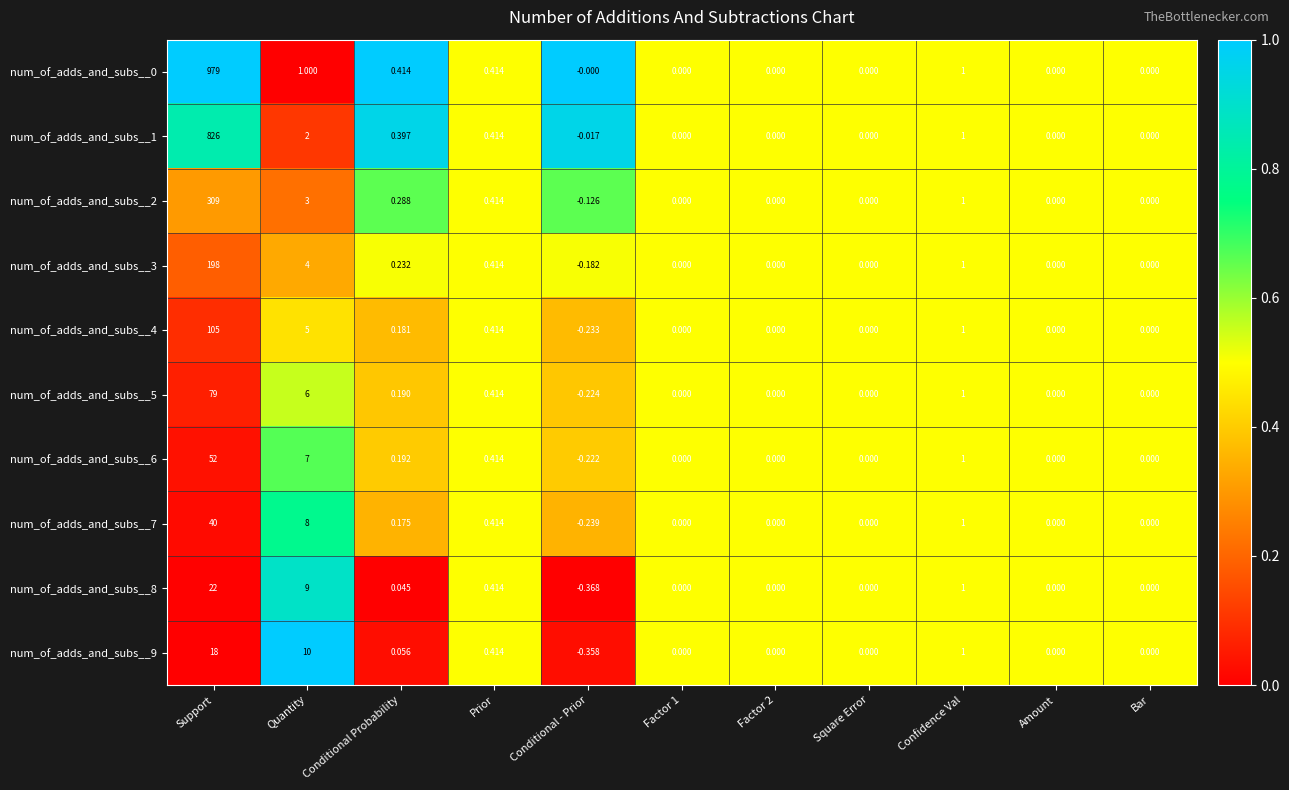

Which category has the highest value in the num_of_adds_and_subs__9 series?

Support